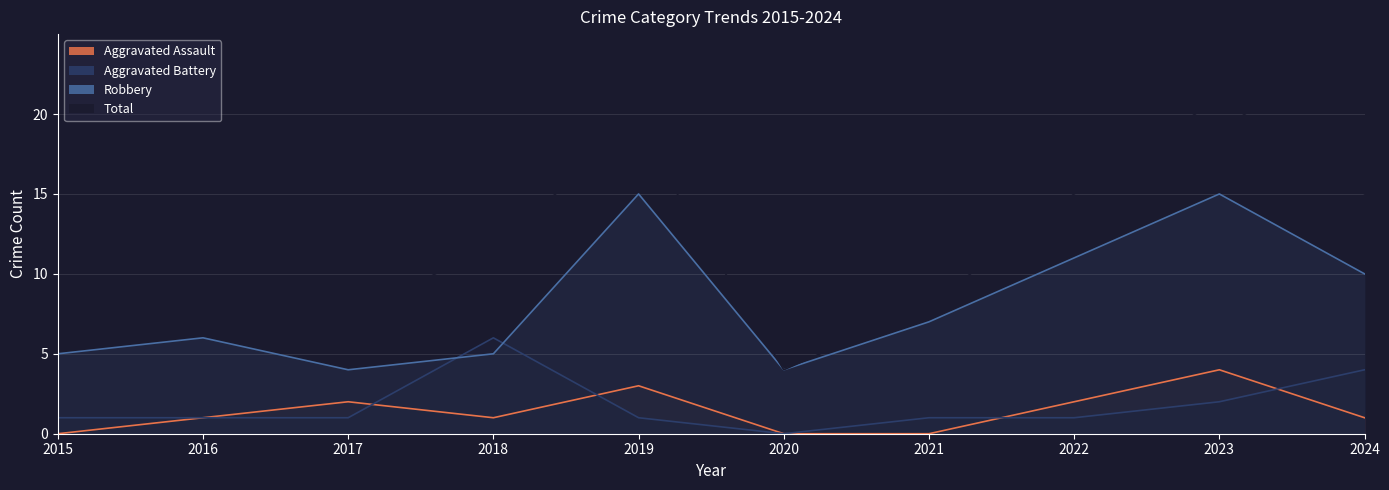

What is the sum of the Aggravated Assault values at 2023 and 2019?

7